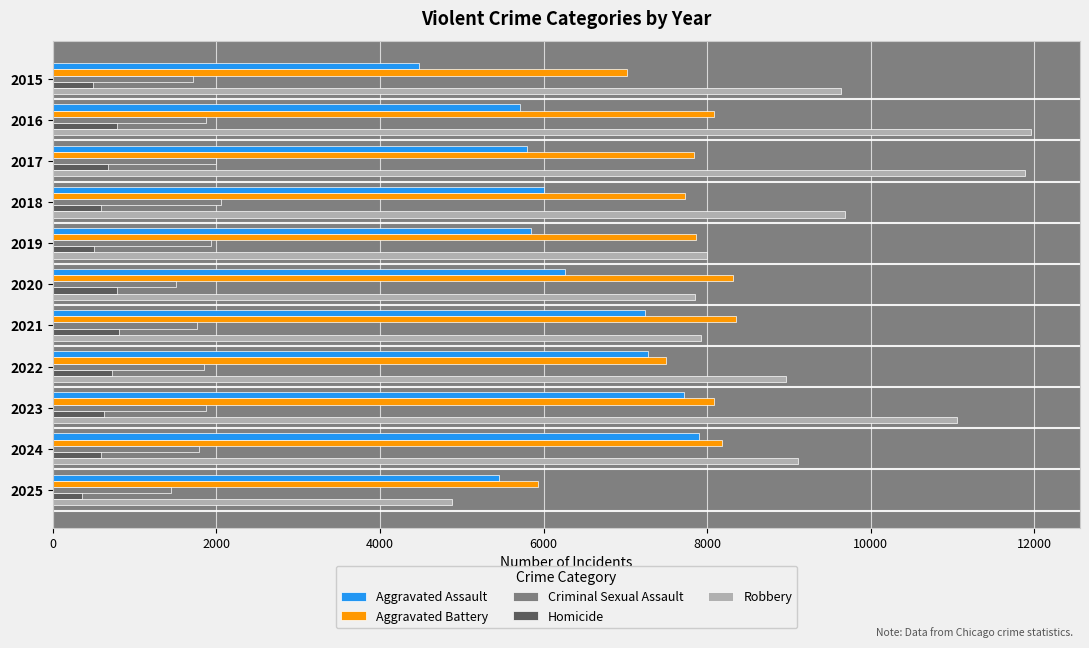

Which series has the largest range (max minus min)?

Robbery